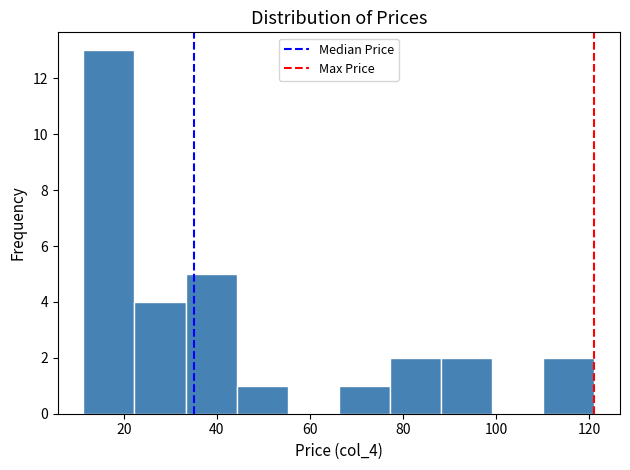

What is the height of the bar covering 66 to 78 on the x-axis? Neither the bar edges nor the heights are printed on the chart, so give them approximately, as read against the axes.

1